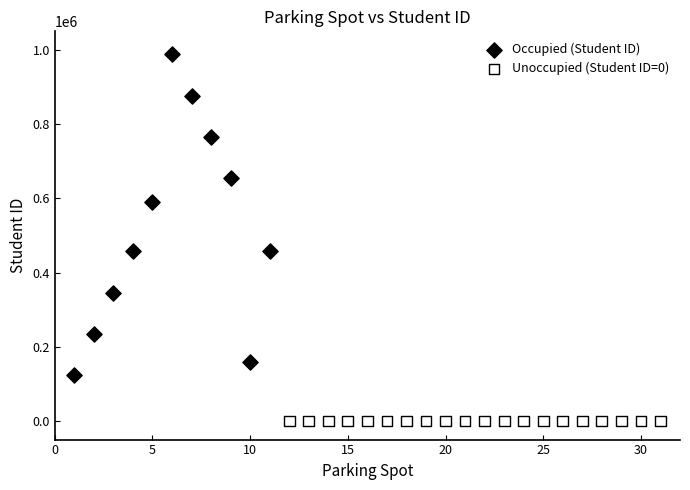

Which series contains the highest Y value?

Occupied (Student ID)